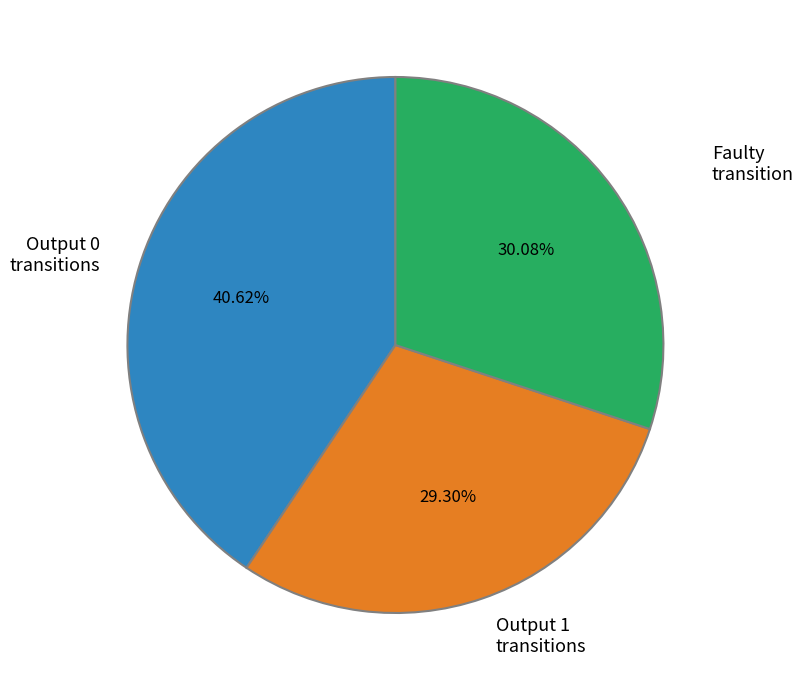

Count the number of slices in the pie.

3